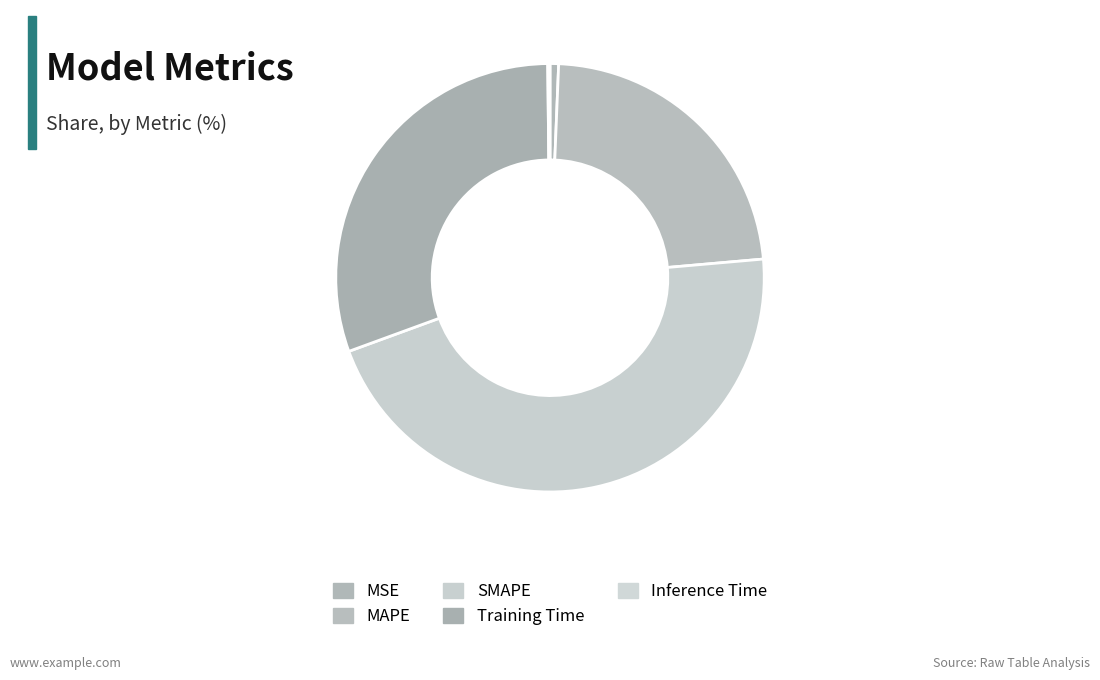

How many segments does this pie chart have?

5